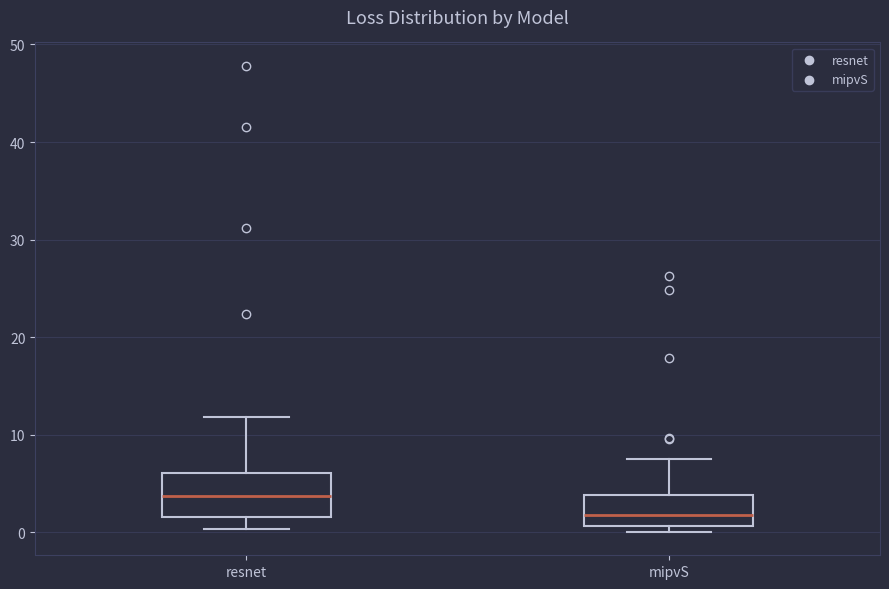

Which box's median line is the lowest?

mipvS